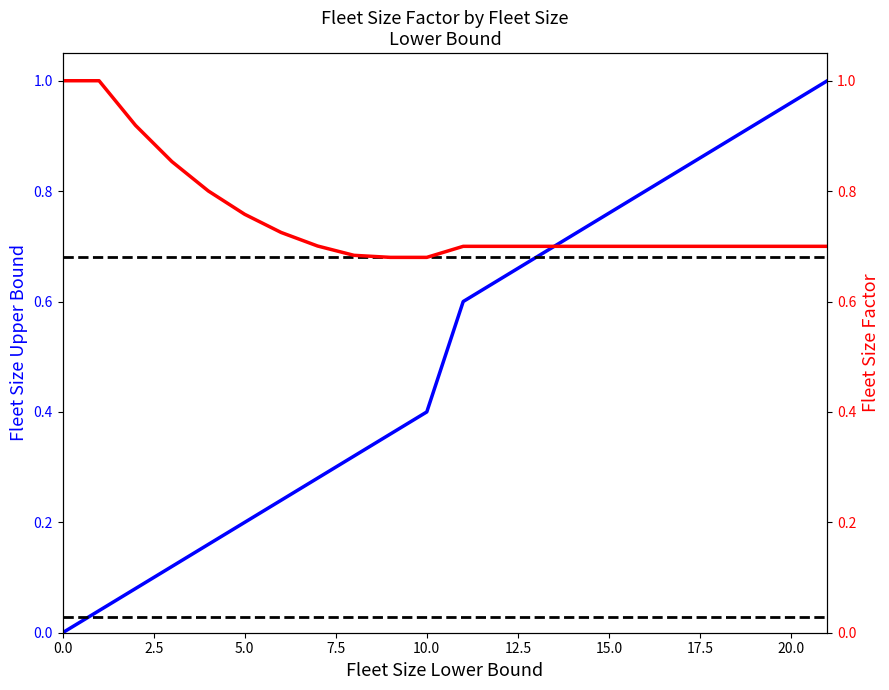

Is the value of Fleet Size Factor at 15.0 greater than the value of Fleet Size Upper Bound at 7.5?

Yes